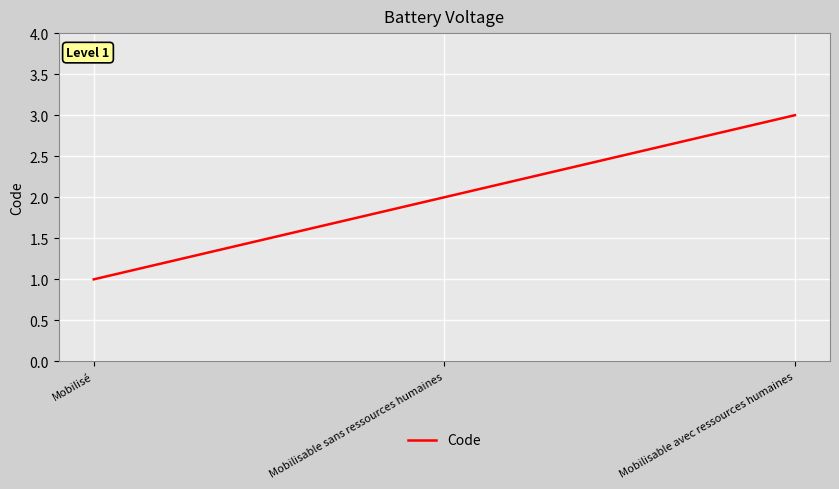

Rank the categories by value from lowest to highest.

Mobilisé, Mobilisable sans ressources humaines, Mobilisable avec ressources humaines